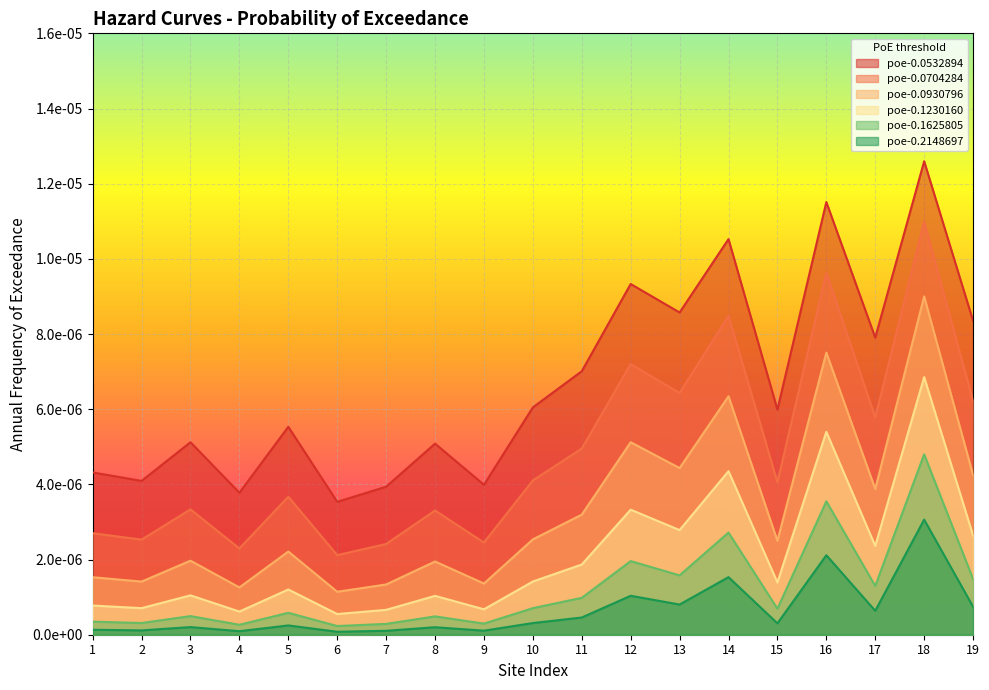

True or false: poe-0.1625805 and poe-0.0532894 cross at least once.

False